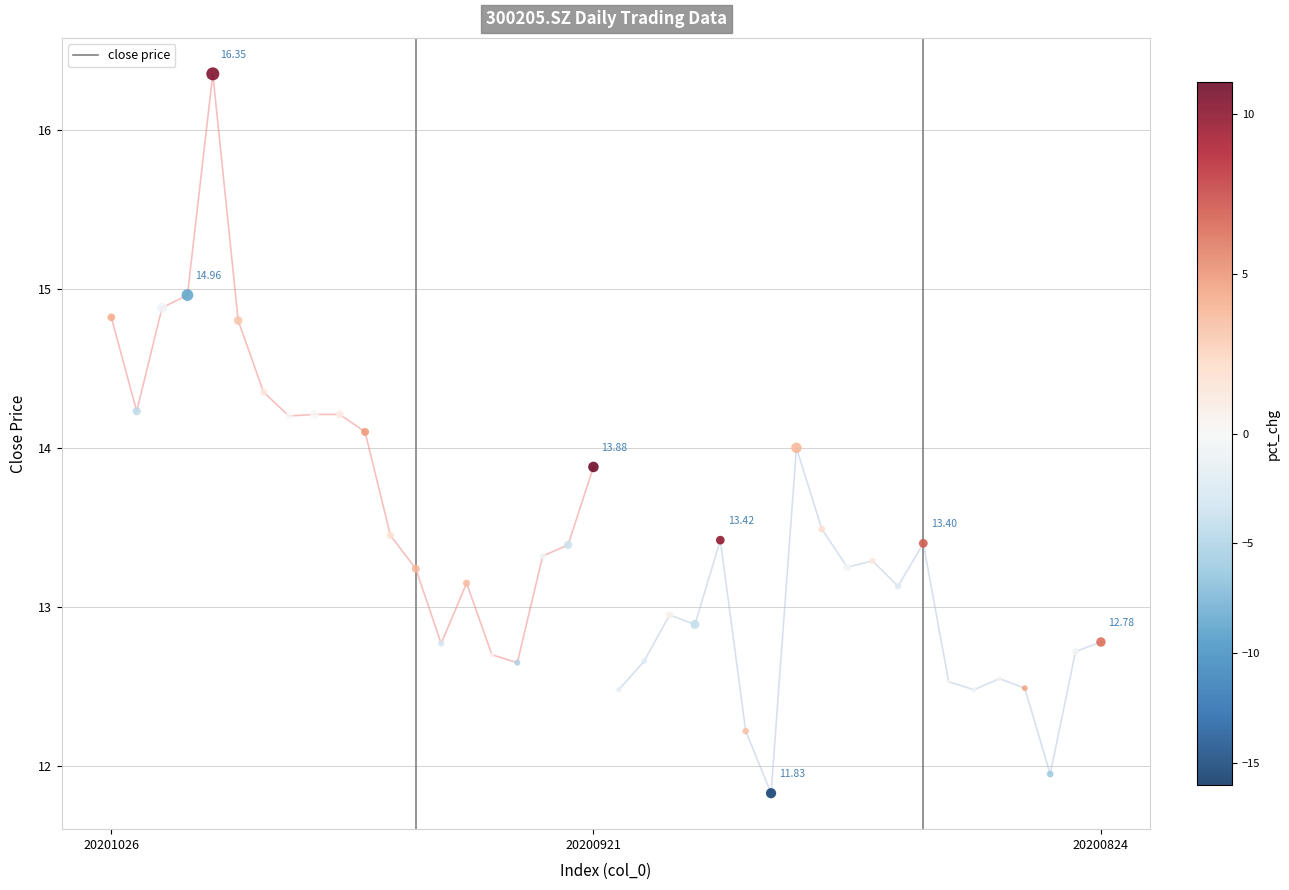

What is the range of Y values (max minus min)?

4.5